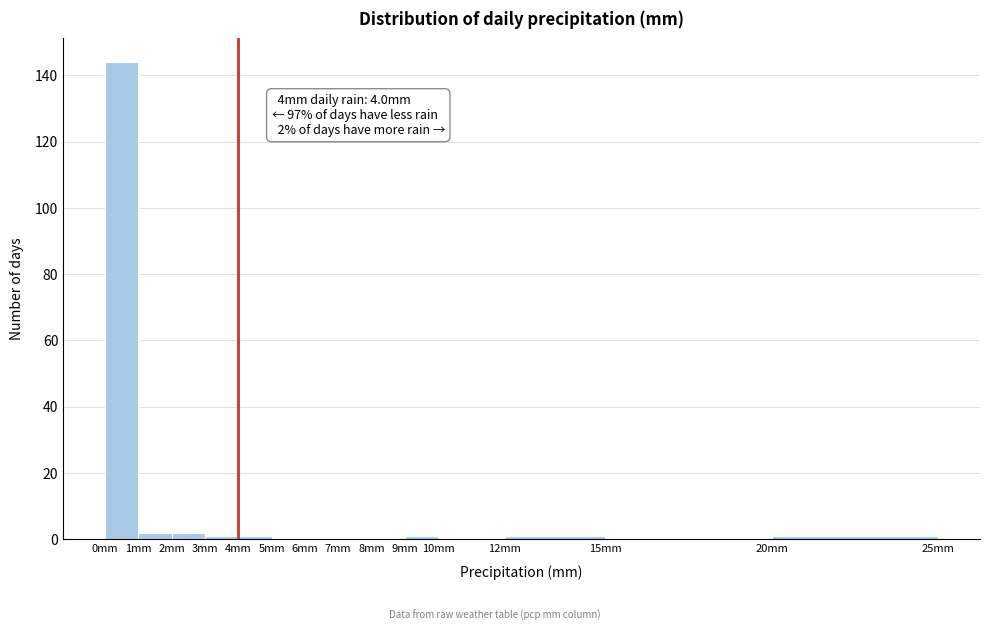

Which range on the x-axis has the tallest bar?

0 to 1